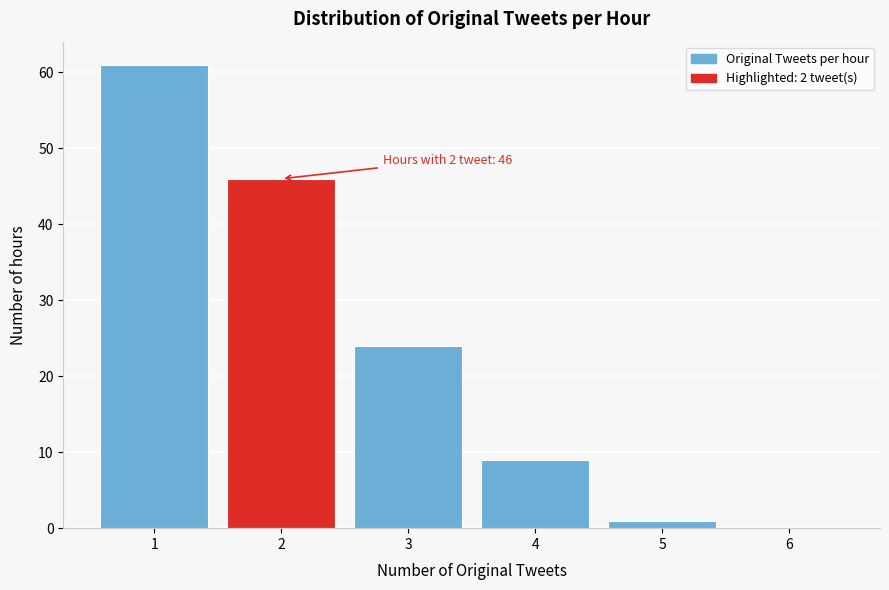

Over which range of the x-axis is the bar tallest?

0.5 to 1.5